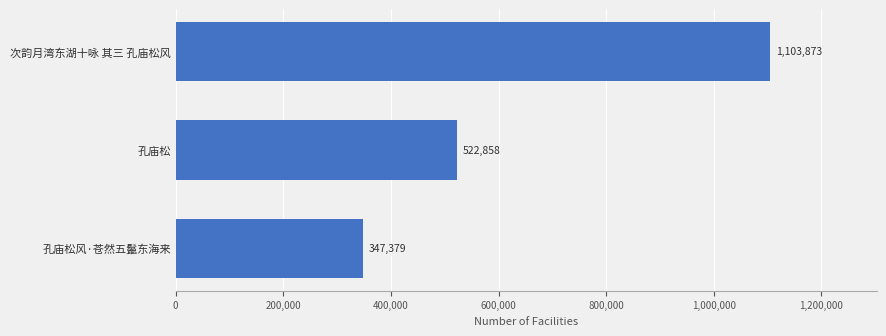

Count the values in the range 347379 to 1103873.

3